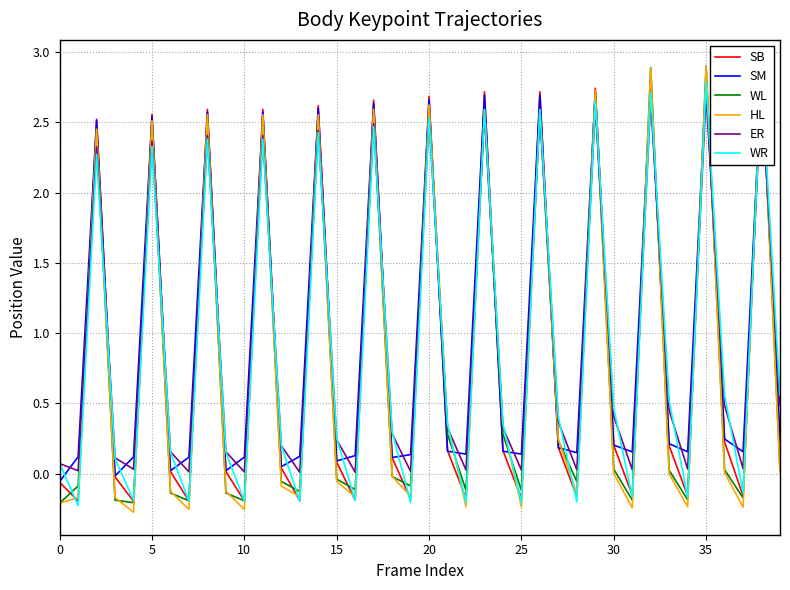

How many values in the HL series are below 0?

21